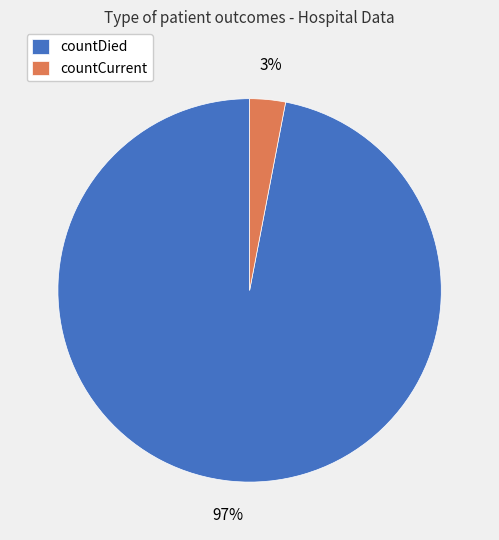

How many segments does this pie chart have?

2